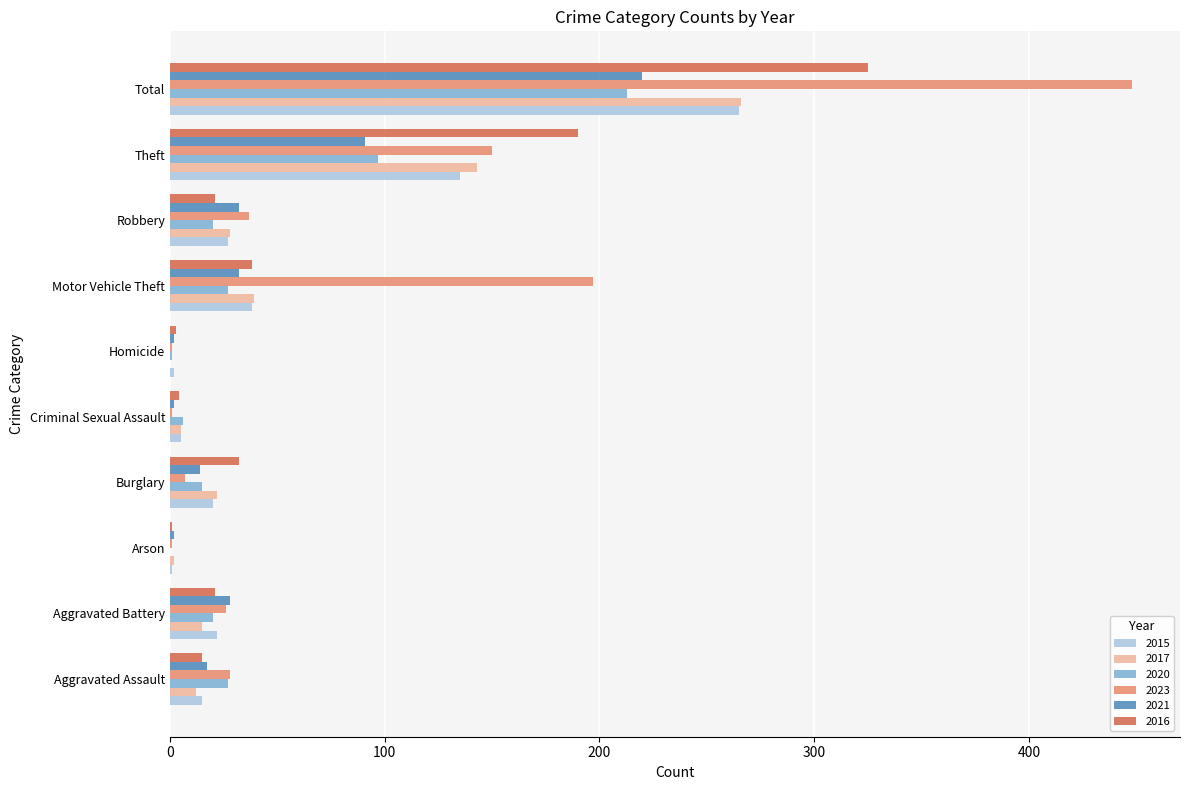

At which label is 2016 closest to 163?

Theft